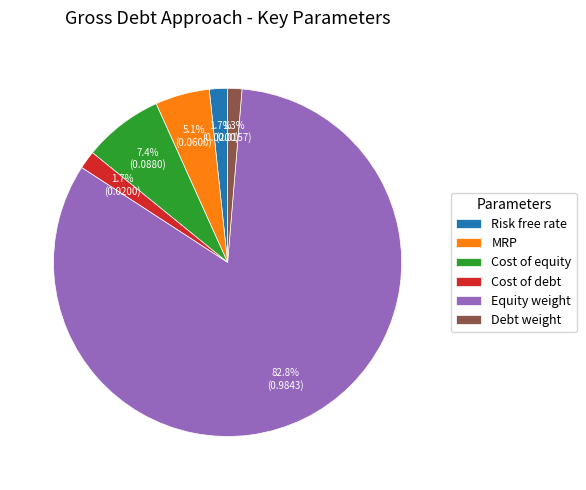

Count the number of slices in the pie.

6